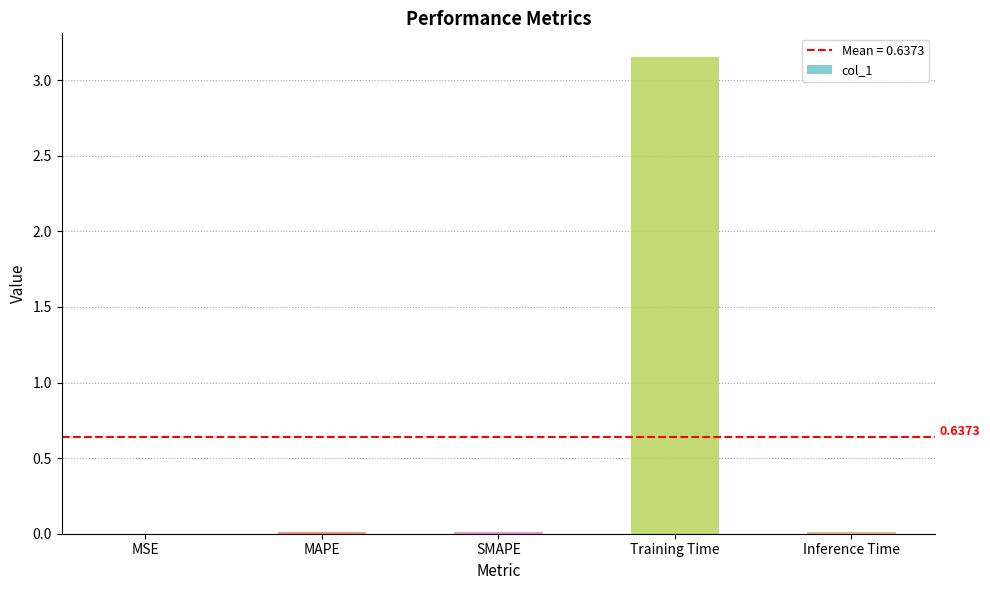

Which category has the highest value across all series?

Training Time